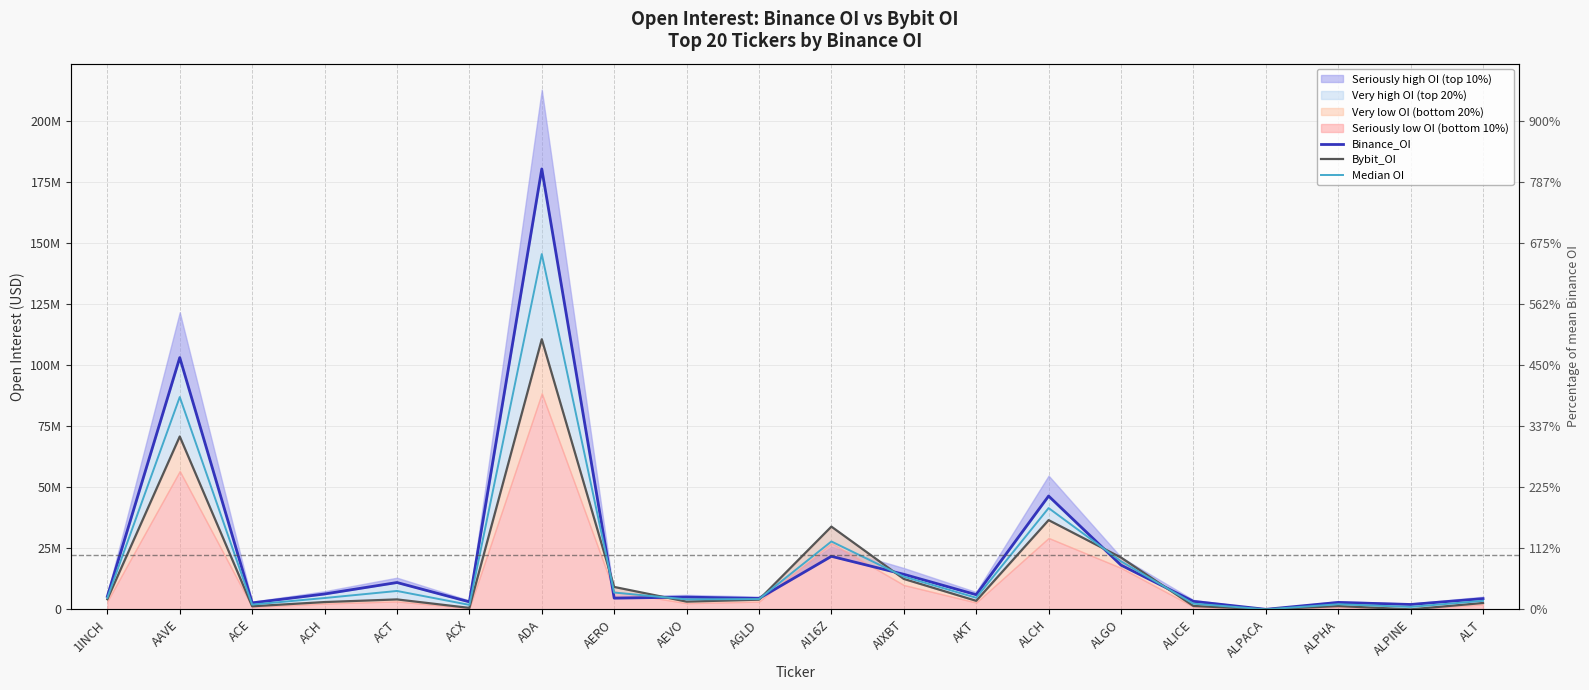

At which category does Bybit_OI reach its first local valley?

ACE